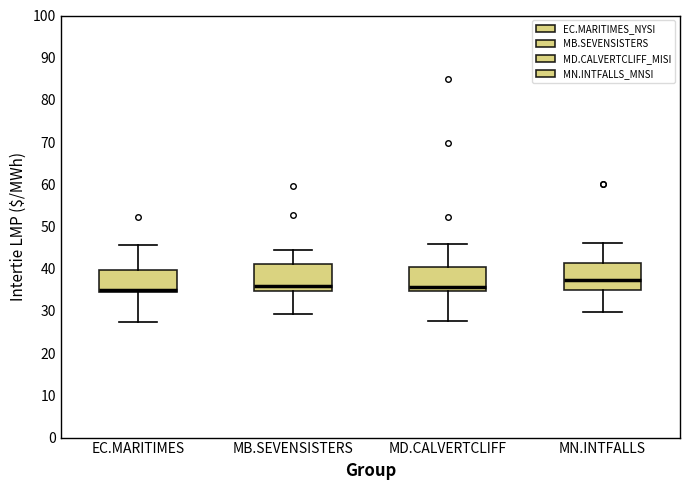

Reading left to right, transcribe this box plot: for each box, give where its median line is, the range the box spans, and where its two whiskers end, as read against the y-axis. The values are not printed on the chart, so give them approximately, as read against the axis.

EC.MARITIMES: median 35 (drawn on the box's lower edge), box 35 to 40, whiskers 27 to 46
MB.SEVENSISTERS: median 36, box 35 to 41, whiskers 29 to 45
MD.CALVERTCLIFF: median 36, box 35 to 41, whiskers 28 to 46
MN.INTFALLS: median 37, box 35 to 41, whiskers 30 to 46